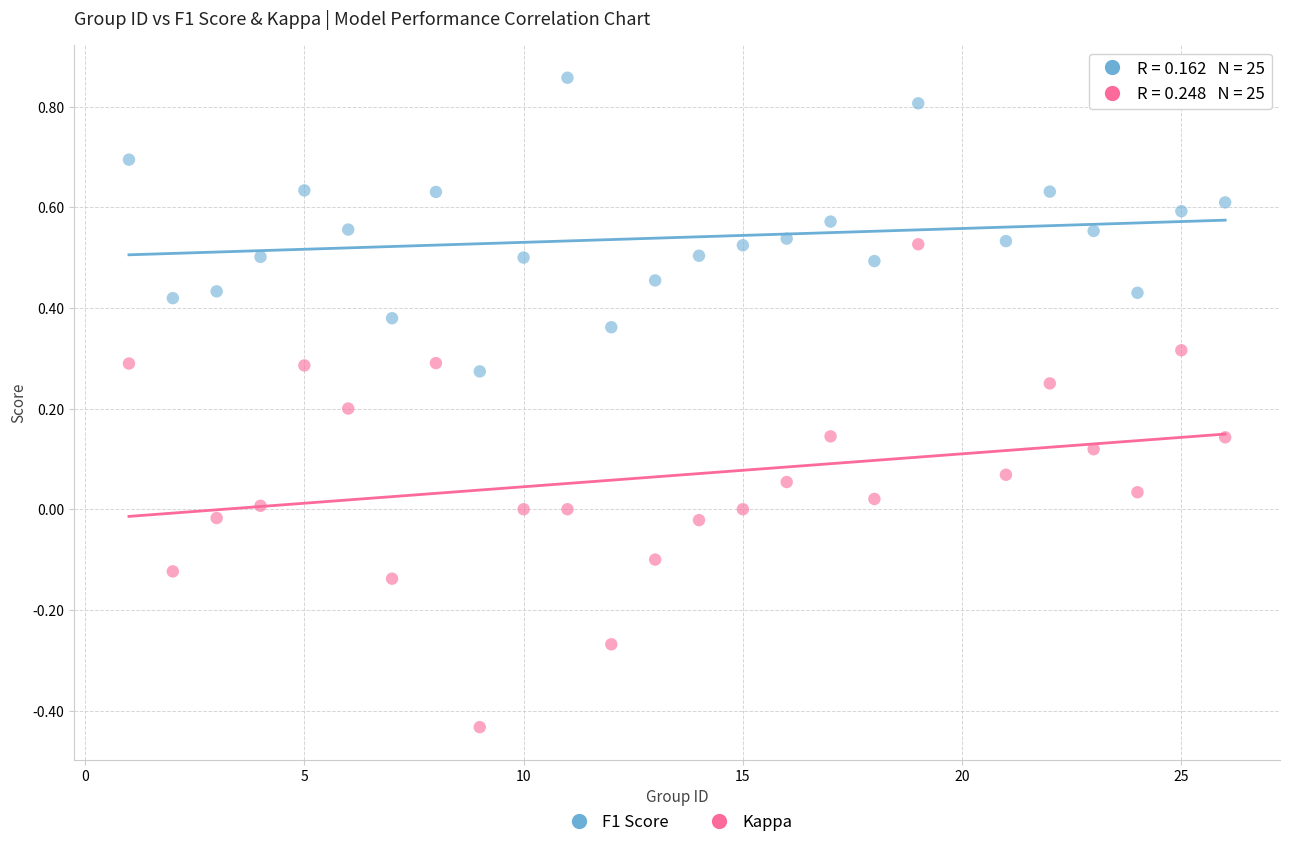

Which series has the largest Y range (max minus min)?

Kappa